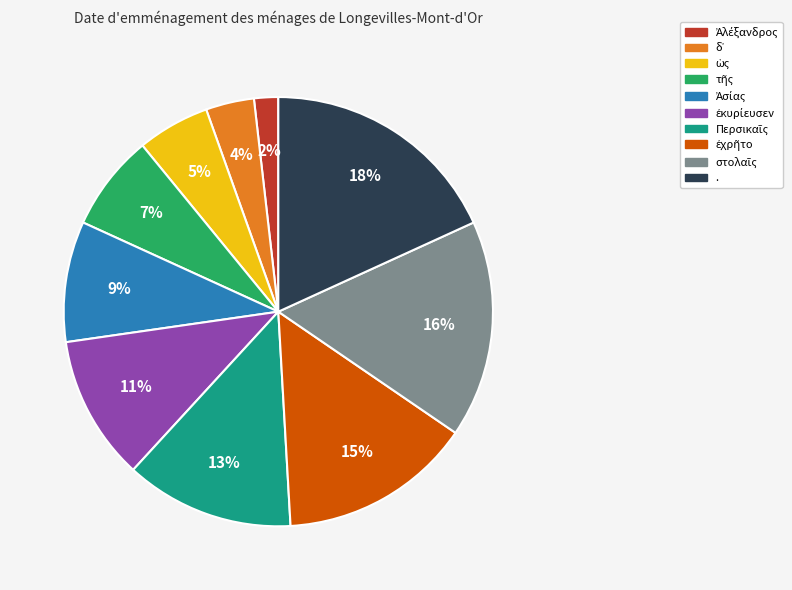

To the nearest percent, what is the average slice percentage?

10%